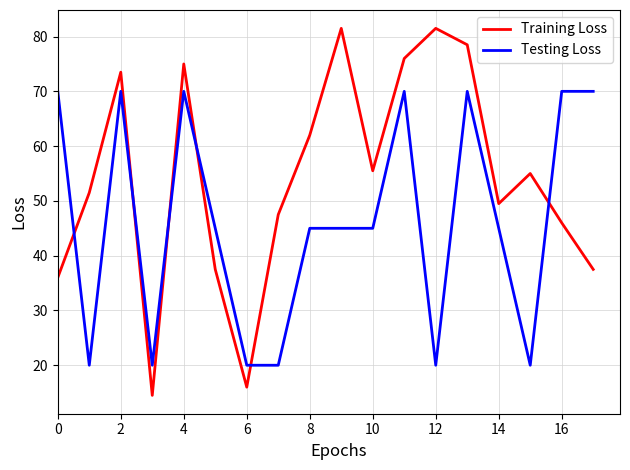

At how many categories does at least one series exceed 74?

5